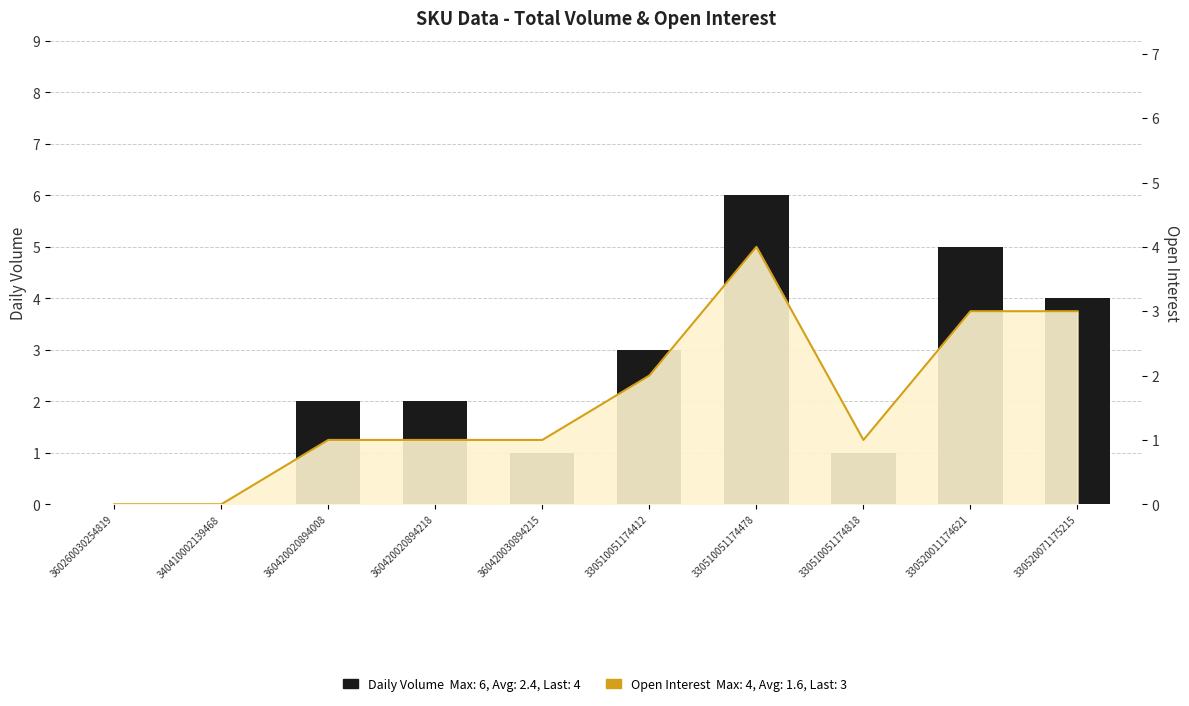

The Daily Volume series shows 0 at 360260030254819. True or false?

True